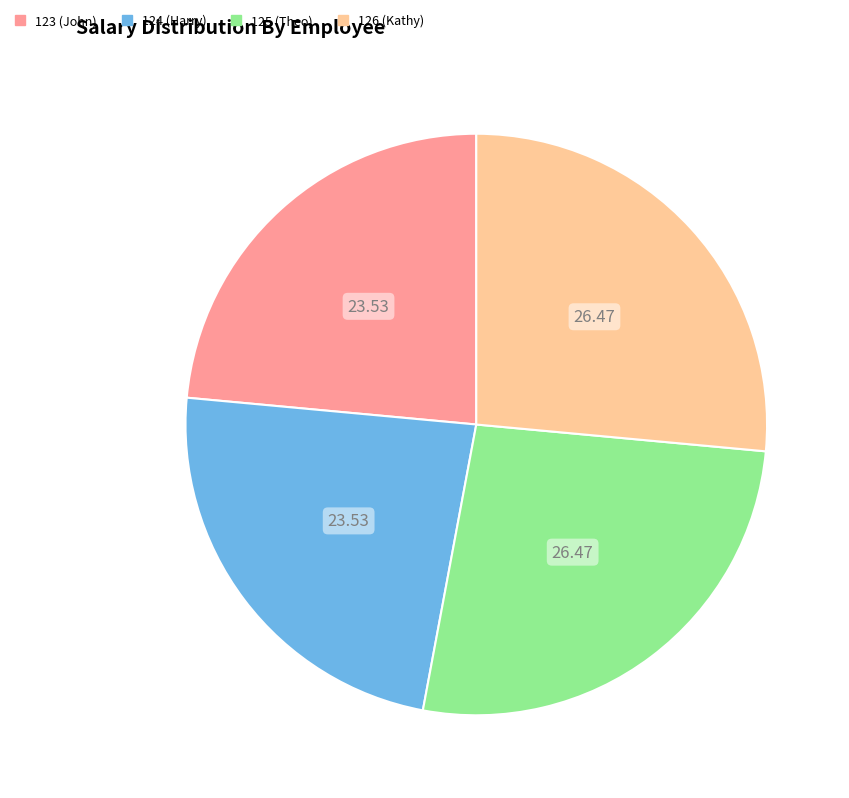

True or false: 124 accounts for 32% of the total.

False